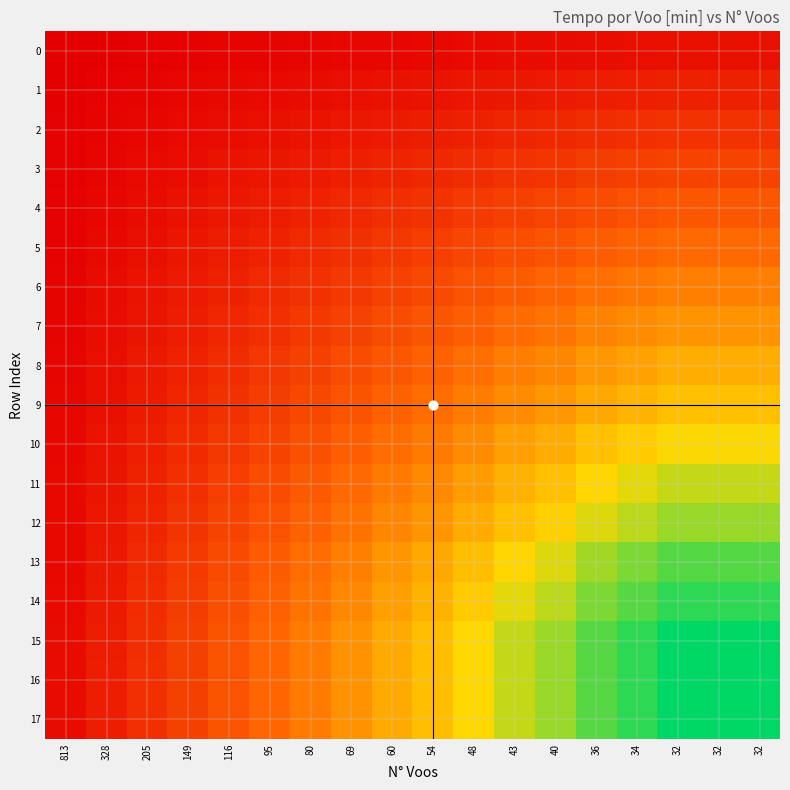

Reading right to left, list all the values displayed in this chart.

0: 32=1.4	32=1.4	32=1.4	34=1.3	36=1.2	40=1.1	43=1.0	48=0.9	54=0.8	60=0.7	69=0.6	80=0.6	95=0.5	116=0.4	149=0.3	205=0.2	328=0.1	813=0.1
1: 32=2.8	32=2.8	32=2.8	34=2.7	36=2.5	40=2.3	43=2.1	48=1.9	54=1.7	60=1.5	69=1.3	80=1.1	95=1.0	116=0.8	149=0.6	205=0.4	328=0.3	813=0.1
2: 32=4.3	32=4.3	32=4.3	34=4.0	36=3.8	40=3.4	43=3.2	48=2.9	54=2.5	60=2.3	69=2.0	80=1.7	95=1.4	116=1.2	149=0.9	205=0.7	328=0.4	813=0.2
3: 32=5.8	32=5.8	32=5.8	34=5.4	36=5.1	40=4.6	43=4.3	48=3.8	54=3.4	60=3.1	69=2.7	80=2.3	95=1.9	116=1.6	149=1.2	205=0.9	328=0.6	813=0.2
4: 32=7.3	32=7.3	32=7.3	34=6.9	36=6.5	40=5.8	43=5.4	48=4.9	54=4.3	60=3.9	69=3.4	80=2.9	95=2.5	116=2.0	149=1.6	205=1.1	328=0.7	813=0.3
5: 32=8.8	32=8.8	32=8.8	34=8.3	36=7.8	40=7.0	43=6.5	48=5.9	54=5.2	60=4.7	69=4.1	80=3.5	95=3.0	116=2.4	149=1.9	205=1.4	328=0.9	813=0.3
6: 32=10.4	32=10.4	32=10.4	34=9.8	36=9.2	40=8.3	43=7.7	48=6.9	54=6.2	60=5.5	69=4.8	80=4.2	95=3.5	116=2.9	149=2.2	205=1.6	328=1.0	813=0.4
7: 32=12.0	32=12.0	32=12.0	34=11.3	36=10.7	40=9.6	43=8.9	48=8.0	54=7.1	60=6.4	69=5.6	80=4.8	95=4.0	116=3.3	149=2.6	205=1.9	328=1.2	813=0.5
8: 32=13.7	32=13.7	32=13.7	34=12.9	36=12.2	40=11.0	43=10.2	48=9.1	54=8.1	60=7.3	69=6.4	80=5.5	95=4.6	116=3.8	149=2.9	205=2.1	328=1.3	813=0.5
9: 32=15.2	32=15.2	32=15.2	34=14.3	36=13.5	40=12.2	43=11.3	48=10.1	54=9.0	60=8.1	69=7.1	80=6.1	95=5.1	116=4.2	149=3.3	205=2.4	328=1.5	813=0.6
10: 32=17.0	32=17.0	32=17.0	34=16.0	36=15.2	40=13.6	43=12.7	48=11.4	54=10.1	60=9.1	69=7.9	80=6.8	95=5.7	116=4.7	149=3.7	205=2.7	328=1.7	813=0.7
11: 32=18.9	32=18.9	32=18.9	34=17.8	36=16.8	40=15.1	43=14.1	48=12.6	54=11.2	60=10.1	69=8.8	80=7.6	95=6.4	116=5.2	149=4.1	205=2.9	328=1.8	813=0.7
12: 32=20.4	32=20.4	32=20.4	34=19.2	36=18.1	40=16.3	43=15.2	48=13.6	54=12.1	60=10.9	69=9.5	80=8.2	95=6.9	116=5.6	149=4.4	205=3.2	328=2.0	813=0.8
13: 32=22.6	32=22.6	32=22.6	34=21.3	36=20.1	40=18.1	43=16.8	48=15.1	54=13.4	60=12.1	69=10.5	80=9.0	95=7.6	116=6.2	149=4.9	205=3.5	328=2.2	813=0.9
14: 32=23.9	32=23.9	32=23.9	34=22.5	36=21.3	40=19.1	43=17.8	48=15.9	54=14.2	60=12.8	69=11.1	80=9.6	95=8.1	116=6.6	149=5.1	205=3.7	328=2.3	813=0.9
15: 32=25.4	32=25.4	32=25.4	34=23.9	36=22.6	40=20.3	43=18.9	48=16.9	54=15.0	60=13.5	69=11.8	80=10.2	95=8.5	116=7.0	149=5.4	205=4.0	328=2.5	813=1.0
16: 32=25.4	32=25.4	32=25.4	34=23.9	36=22.6	40=20.3	43=18.9	48=16.9	54=15.1	60=13.5	69=11.8	80=10.2	95=8.6	116=7.0	149=5.5	205=4.0	328=2.5	813=1.0
17: 32=25.4	32=25.4	32=25.4	34=23.9	36=22.6	40=20.3	43=18.9	48=16.9	54=15.1	60=13.5	69=11.8	80=10.2	95=8.6	116=7.0	149=5.5	205=4.0	328=2.5	813=1.0